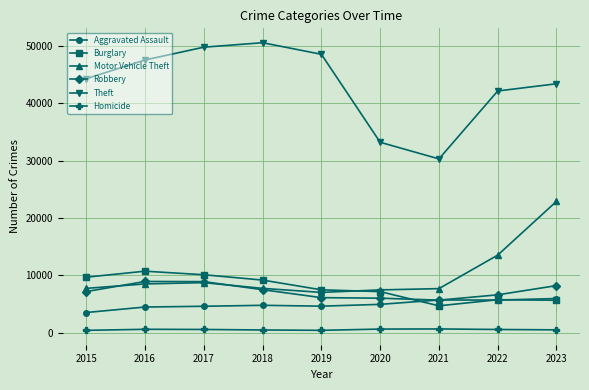

What is the difference between the Motor Vehicle Theft values at 2023 and 2021?

15211